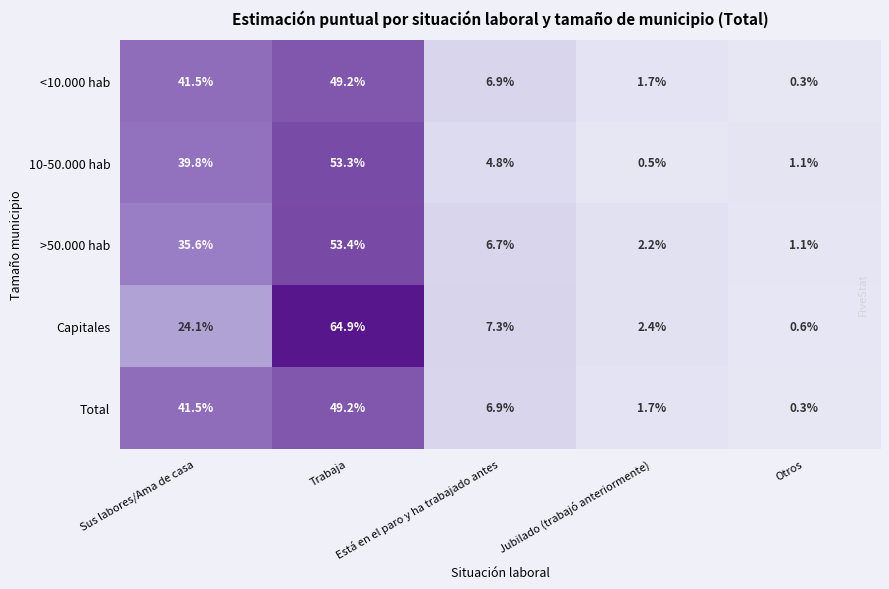

What is the difference between the maximum and minimum values in the <10.000 hab series?

48.9